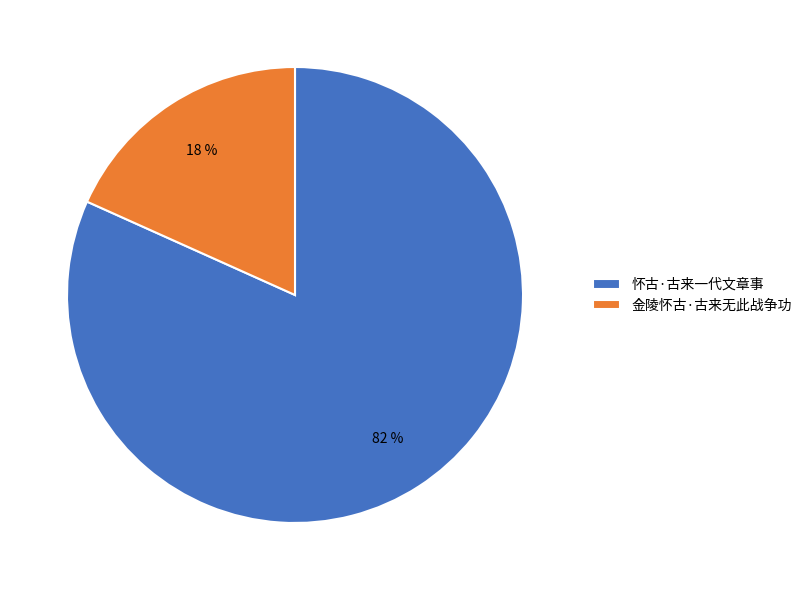

Is it true that 金陵怀古·古来无此战争功 is 18% of the pie?

True